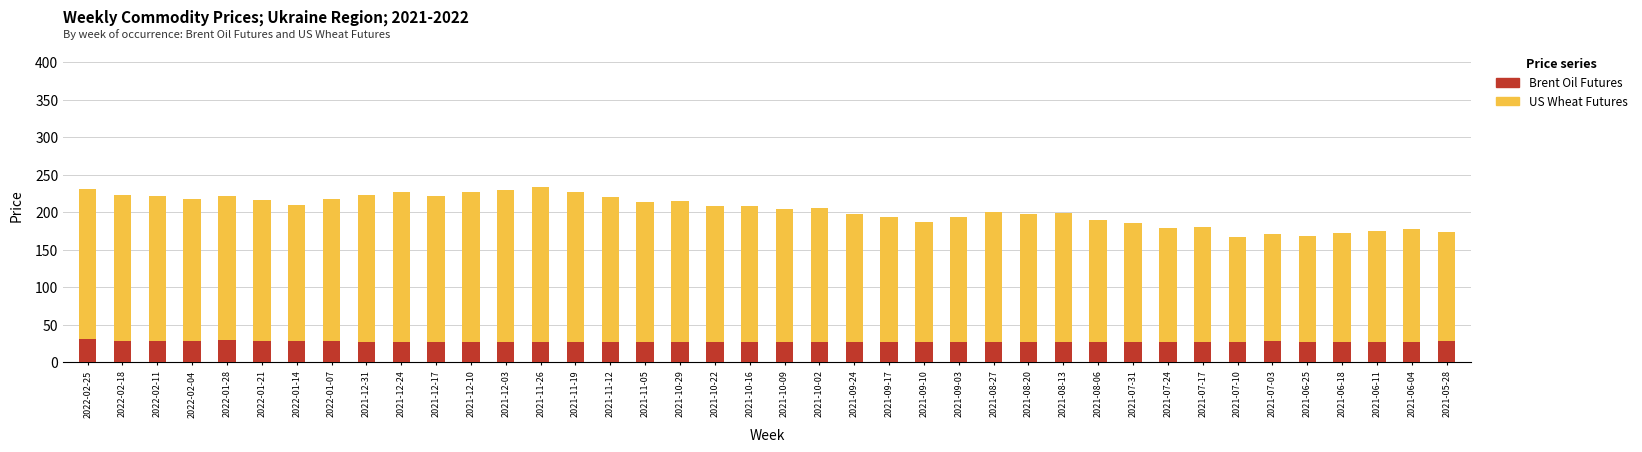

Which series has the widest spread of values?

US Wheat Futures